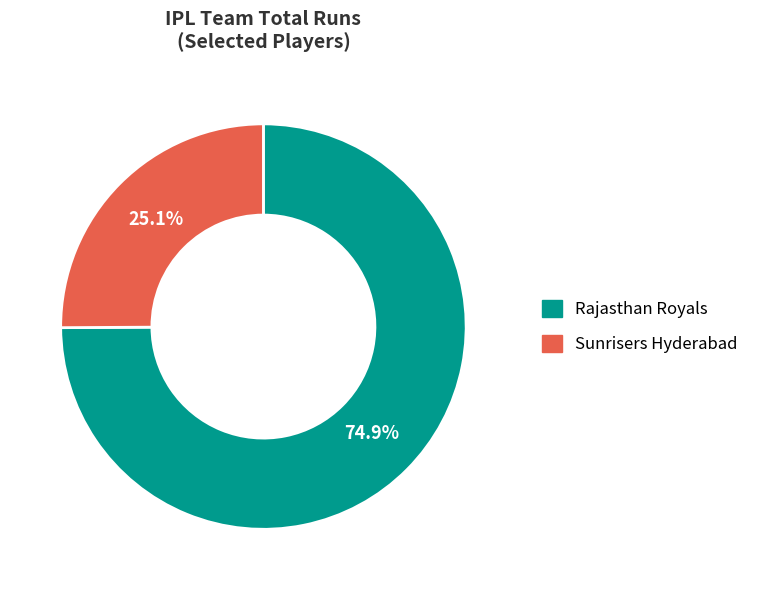

True or false: Rajasthan Royals accounts for 82% of the total.

False